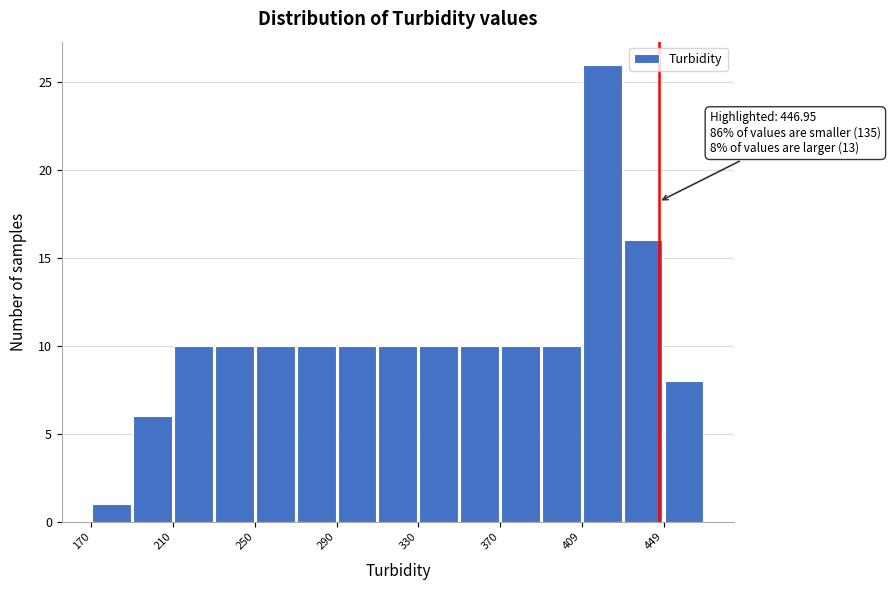

Around what value on the x-axis is the tallest bar? Give the approximate position of its centre, as read against the axis.

420